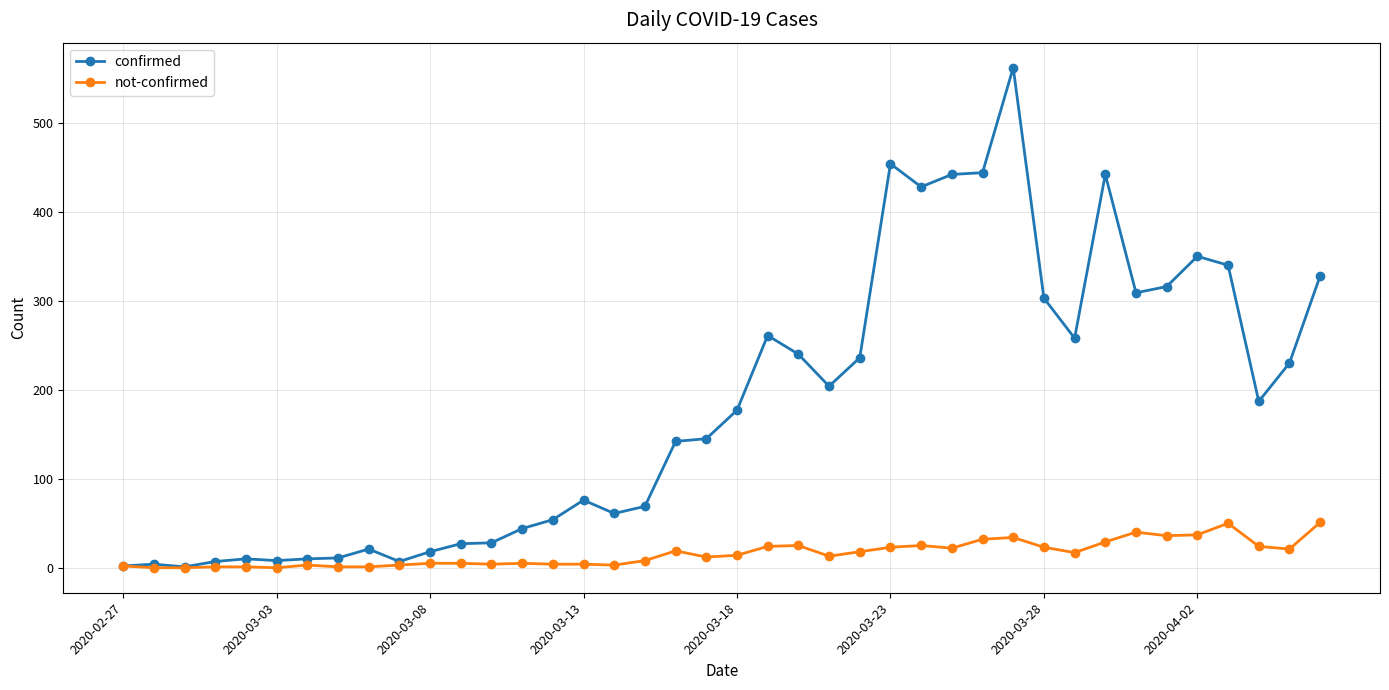

Rank the series by their maximum value, from highest to lowest.

confirmed, not-confirmed